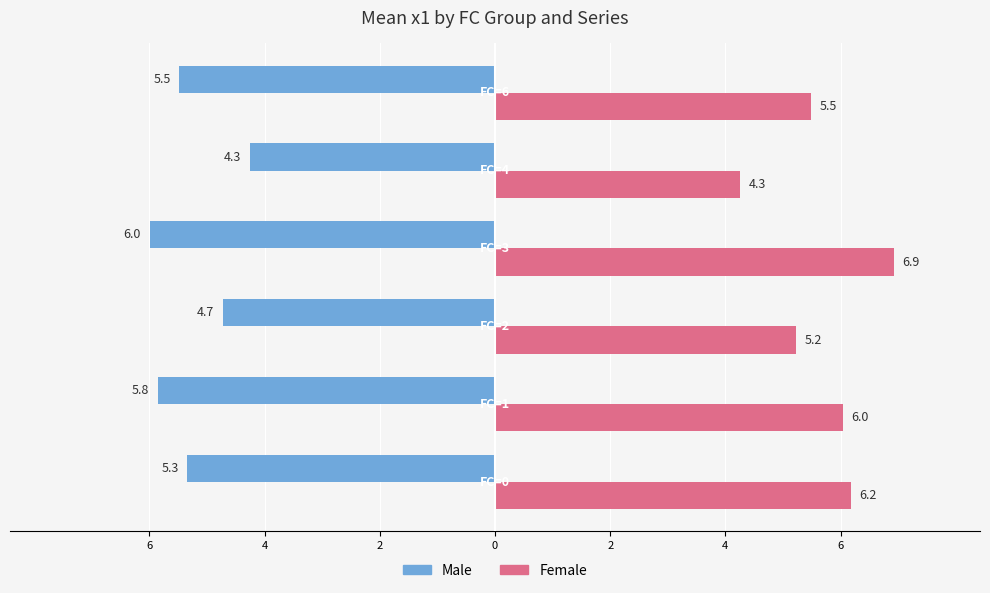

What is the sum of all Male values?

-31.6